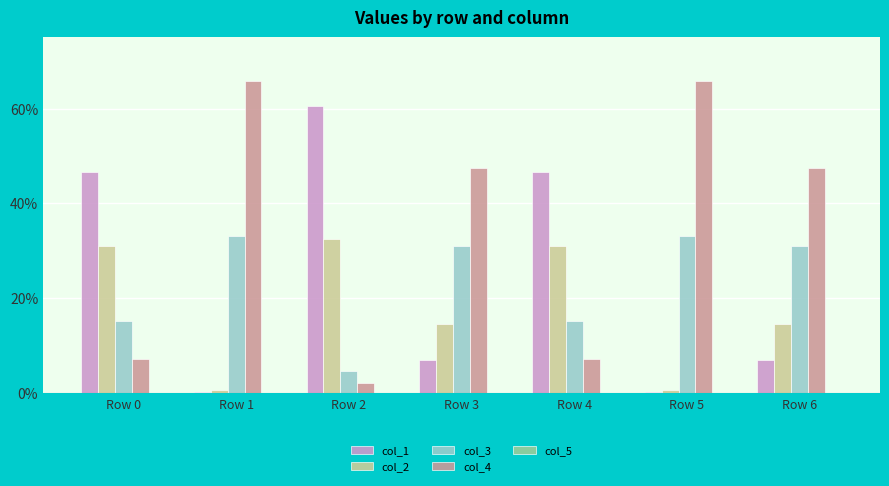

Are the bars horizontal?

No